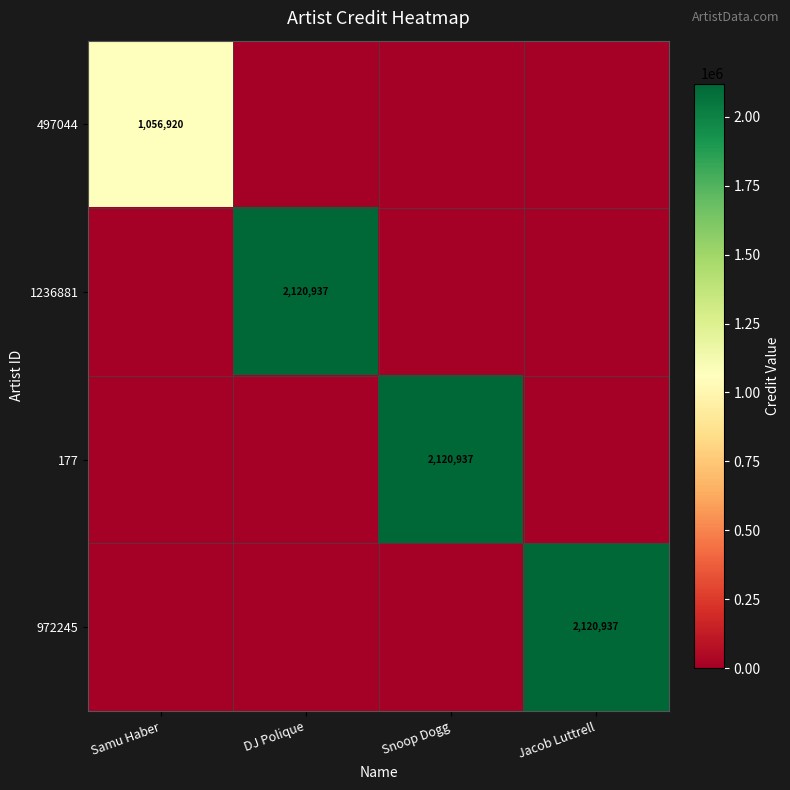

What is the maximum value shown in the chart?

2120937